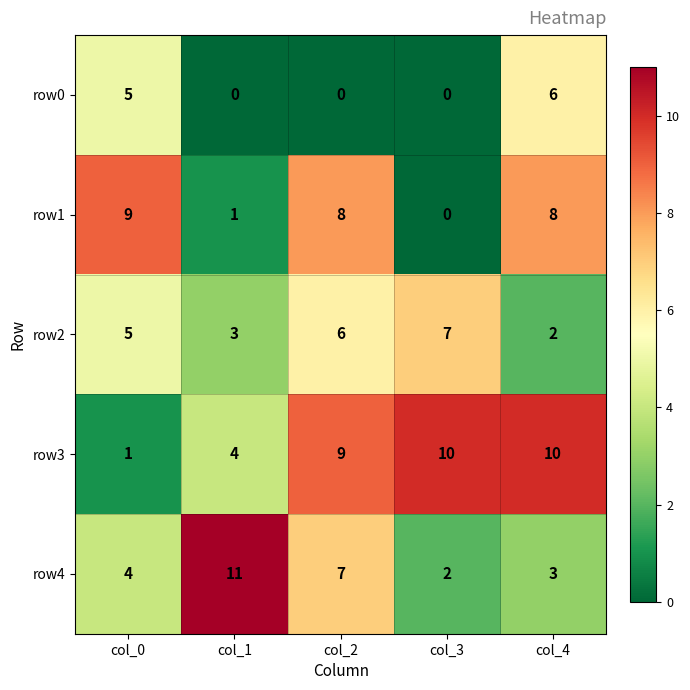

How many row0 values are between 0 and 5?

4